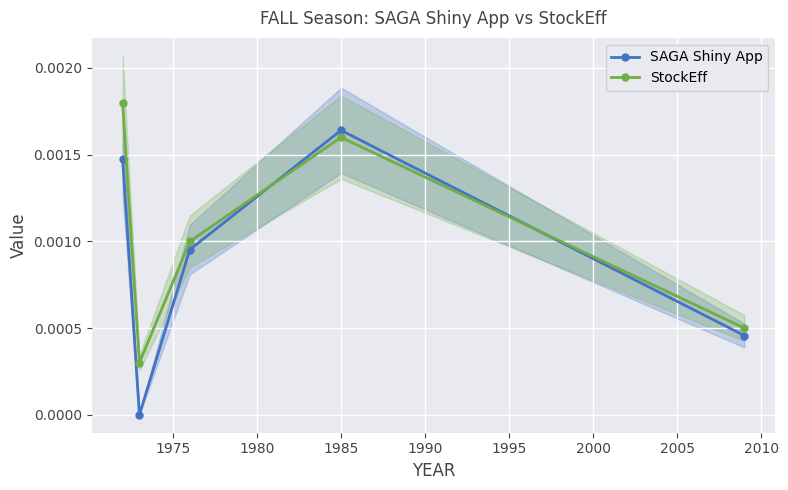

True or false: StockEff has more than 2 points higher than both neighbors.

False